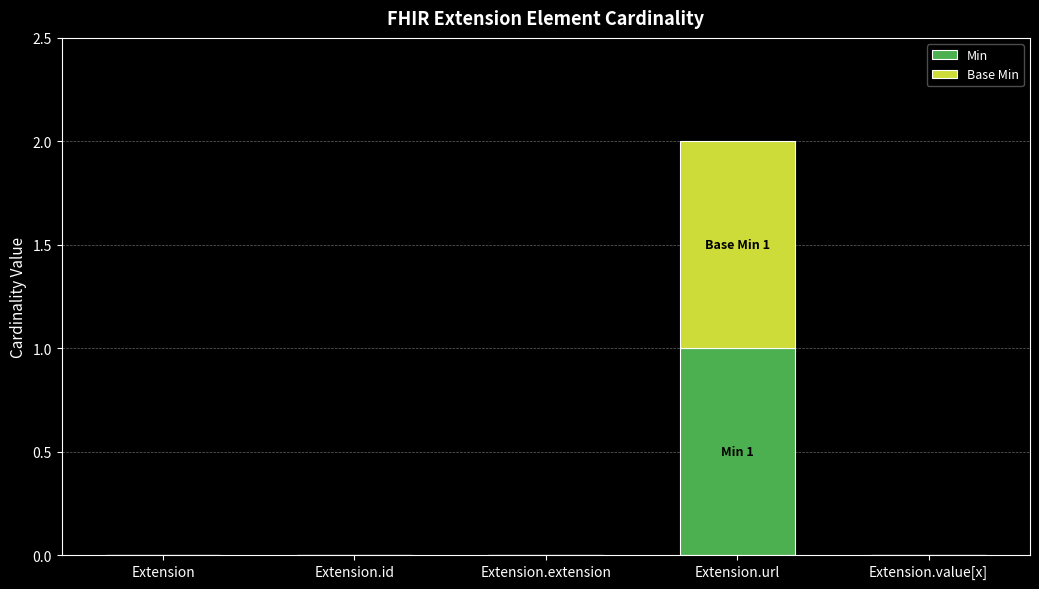

Reading left to right, what are the values for Min?

Extension=0	Extension.id=0	Extension.extension=0	Extension.url=1	Extension.value[x]=0